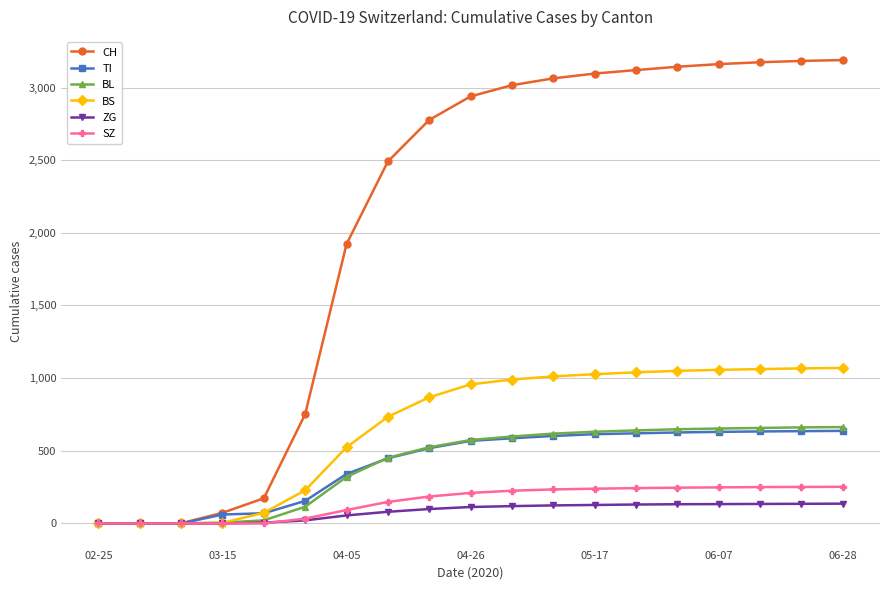

What is the maximum value shown in the chart?

3189